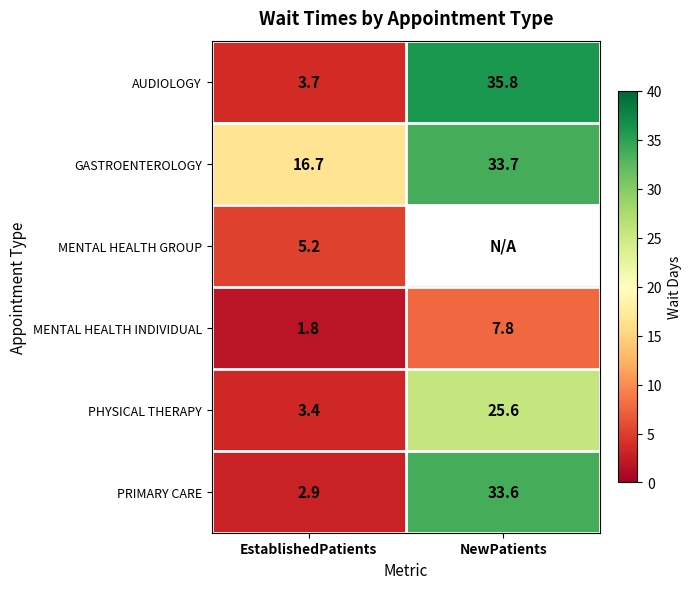

True or false: GASTROENTEROLOGY has a value of 33.7 at NewPatients.

True